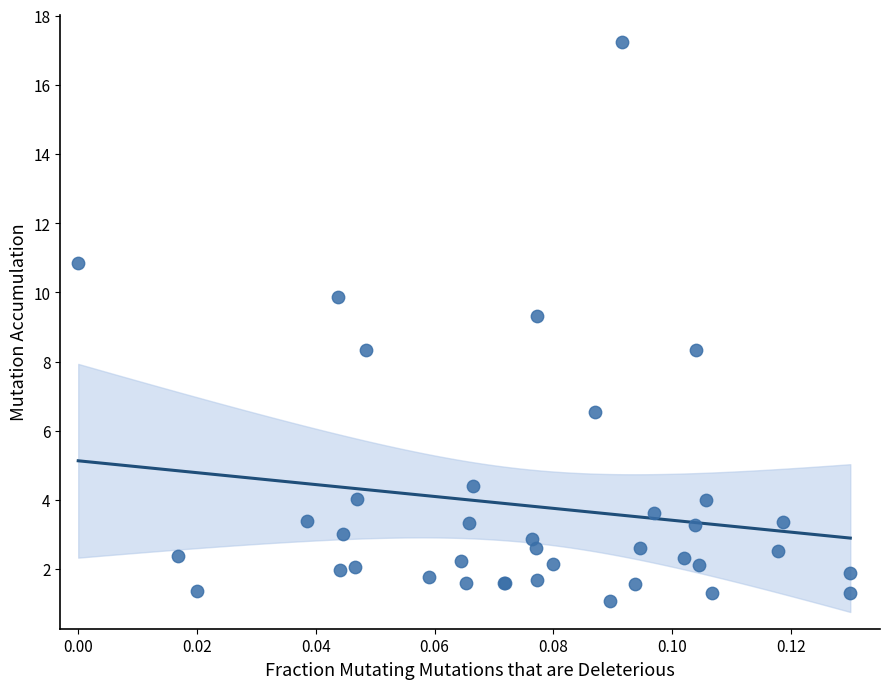

What Y value in the scatter plot is closest to 9?

9.3